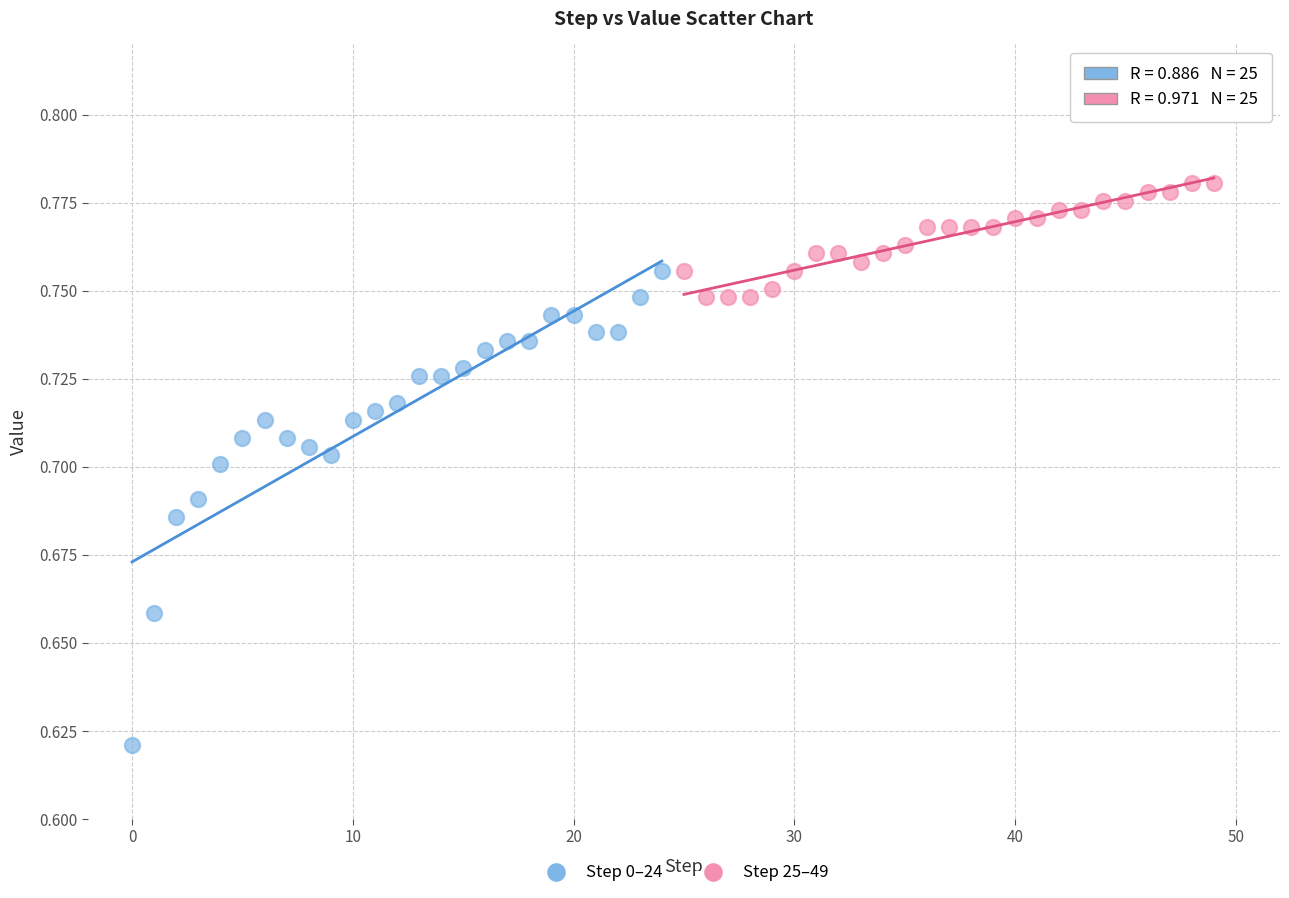

Which series reaches the maximum Y coordinate?

Step 25–49